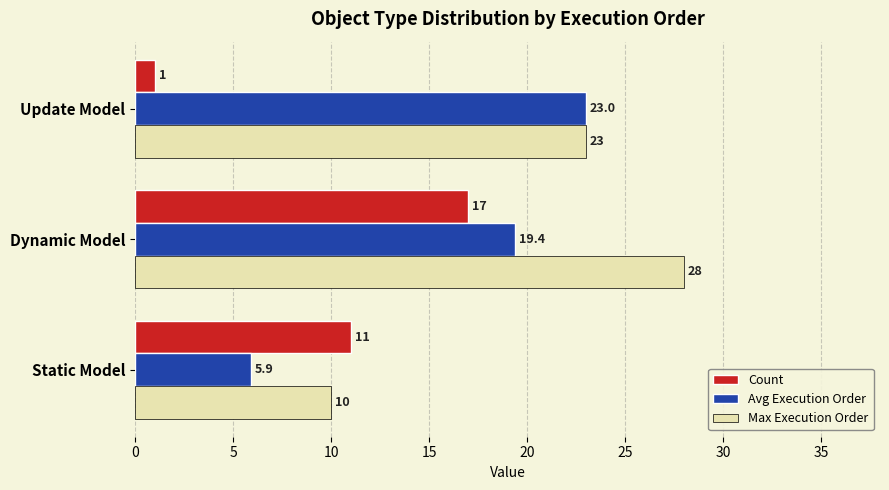

Rank the series by their average value, from lowest to highest.

Count, Avg Execution Order, Max Execution Order